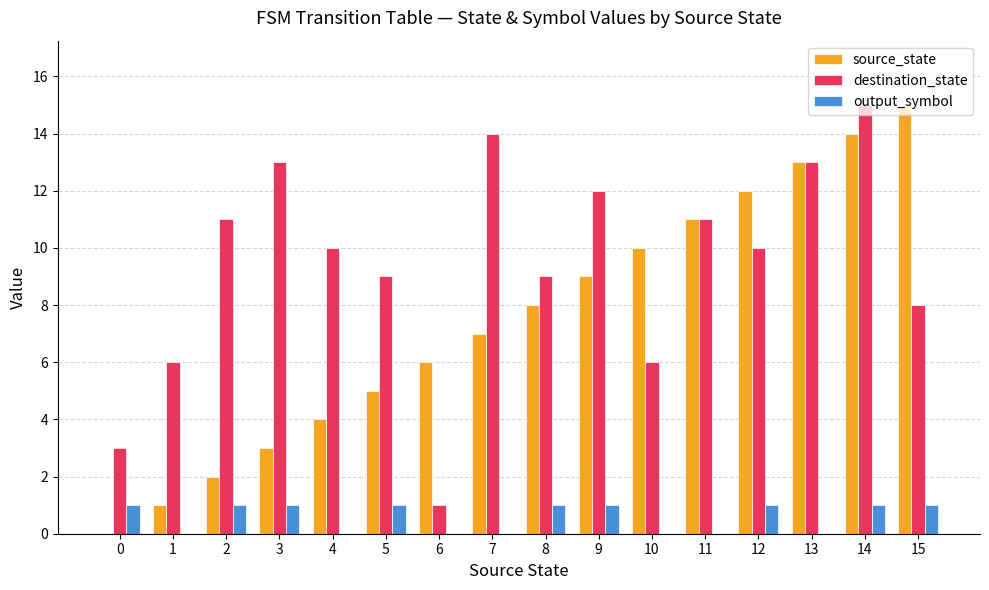

What is the total value across all series at 7?

21